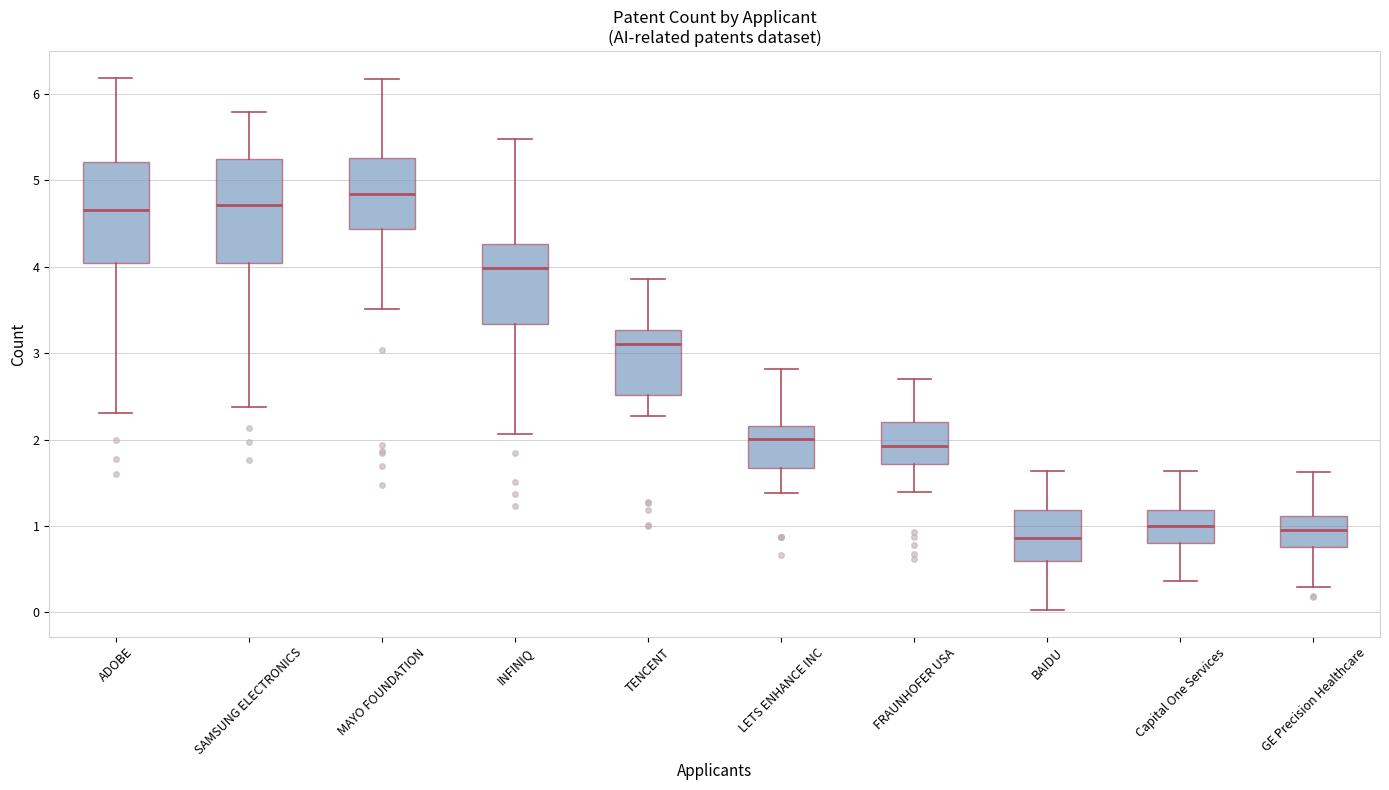

Where does the median line of the box for INFINIQ sit on the y-axis? The values are not printed on the chart, so give them approximately, as read against the axis.

4.0